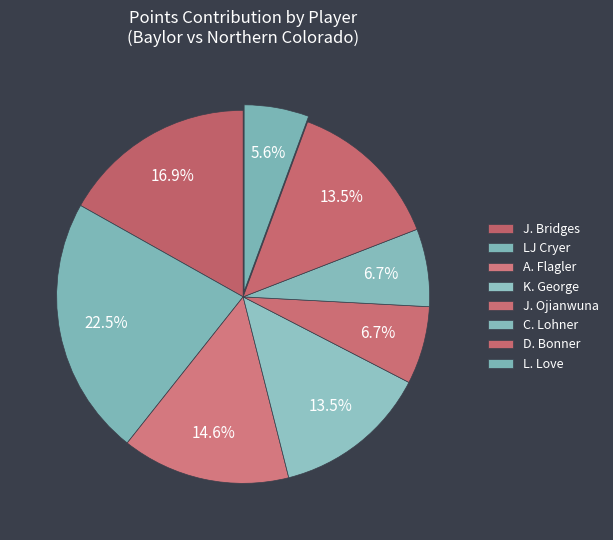

How many segments does this pie chart have?

8